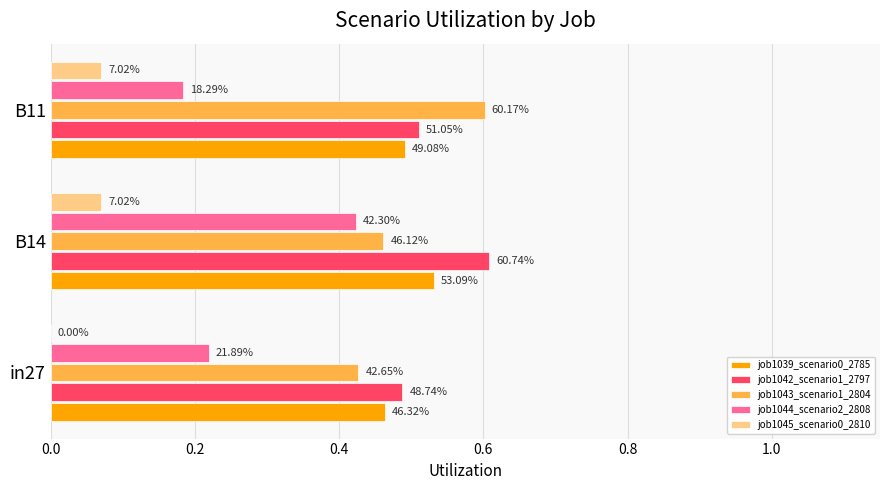

What are all the series names shown in the legend?

job1039_scenario0_2785, job1042_scenario1_2797, job1043_scenario1_2804, job1044_scenario2_2808, job1045_scenario0_2810